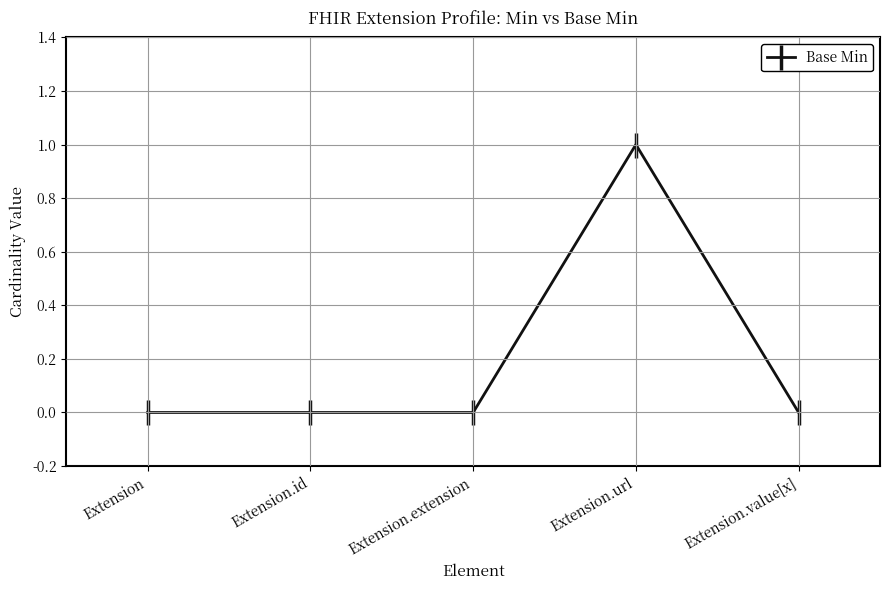

Is it true that the value at Extension.url is 1?

True